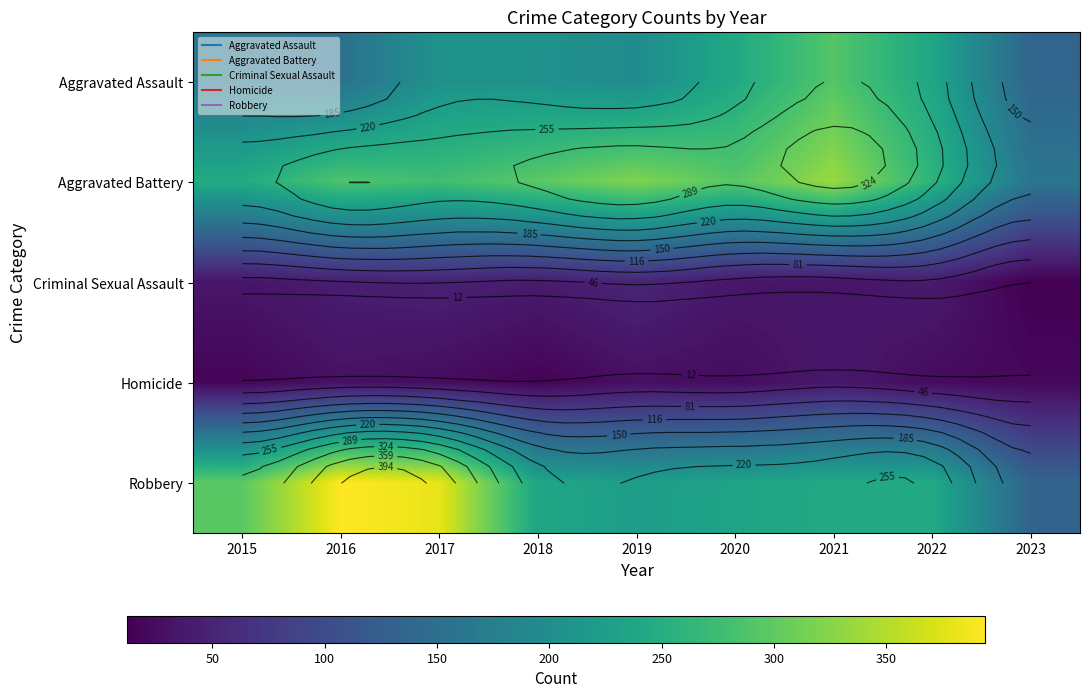

How many series are shown in this chart?

5